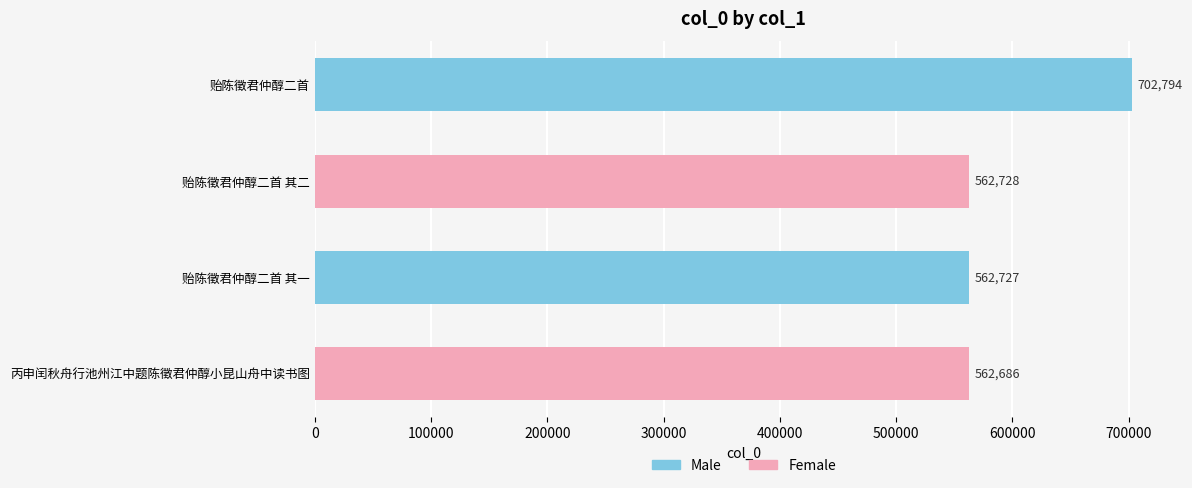

How many values are below 562728?

2